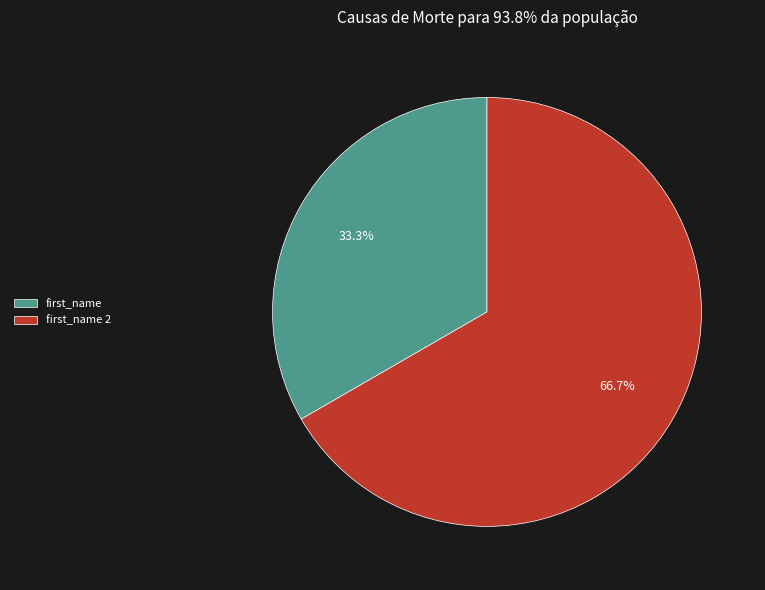

True or false: first_name accounts for 46% of the total.

False